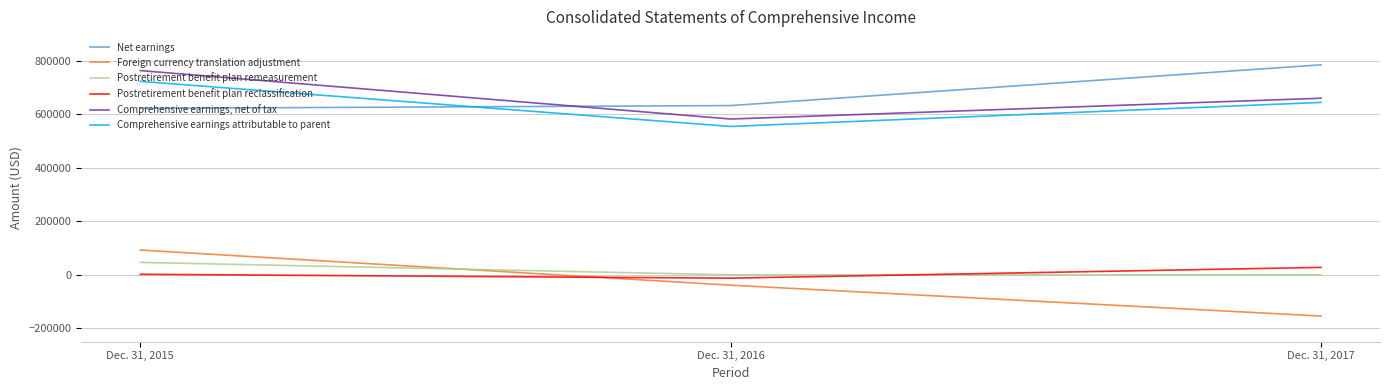

The value of Comprehensive earnings, net of tax at Dec. 31, 2017 is 660224. True or false?

True